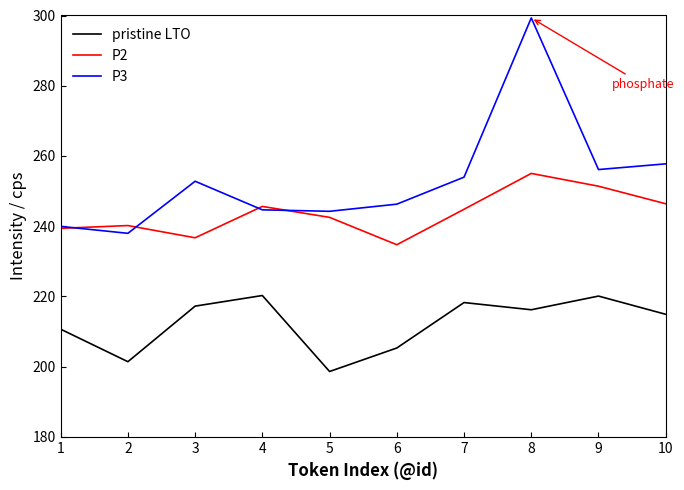

True or false: pristine LTO has a value of 52.0 at 5.

False